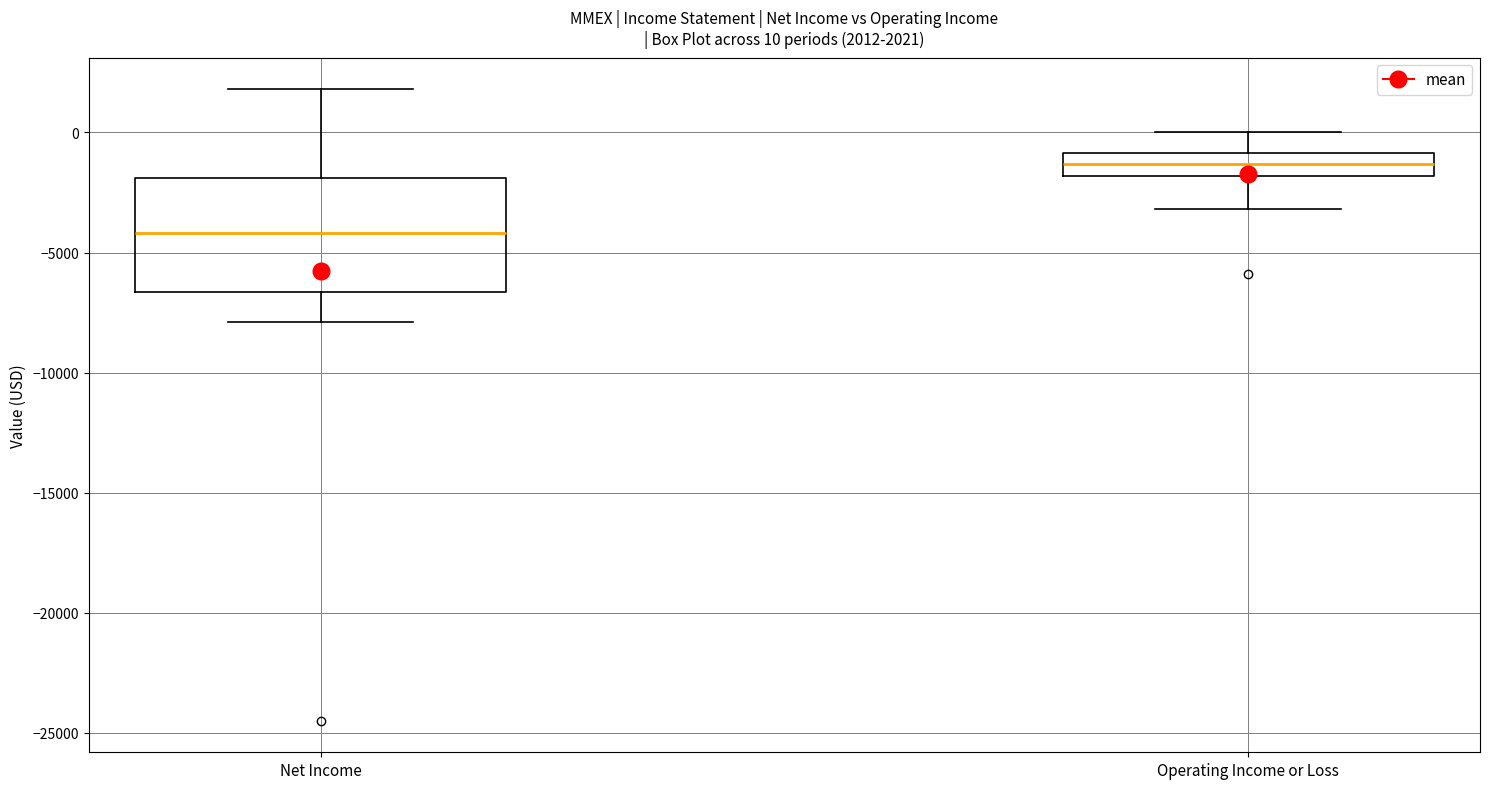

Which box has the highest median line?

Operating Income or Loss